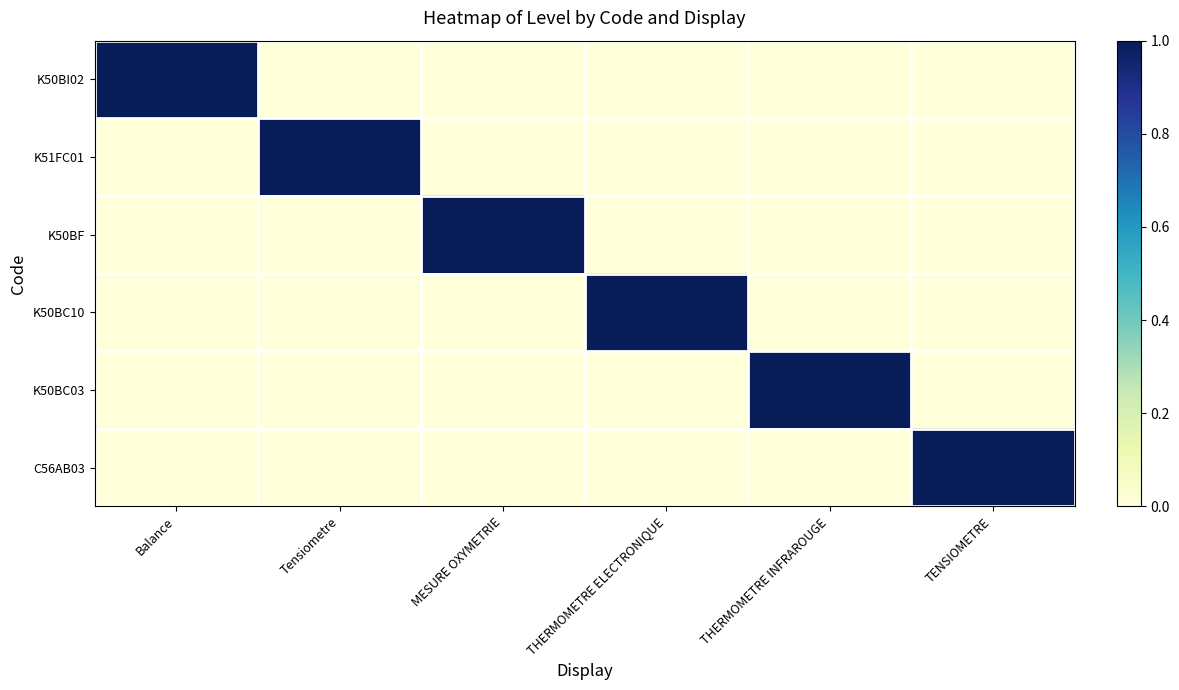

At which category is the sum across all series the highest?

Balance